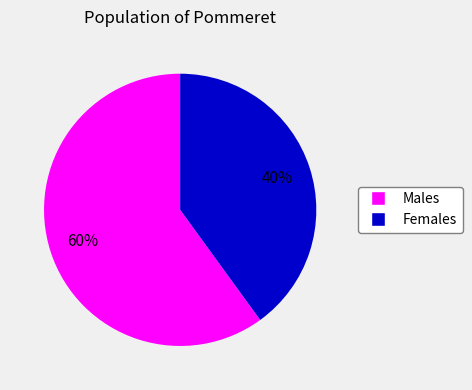

How many segments does this pie chart have?

2